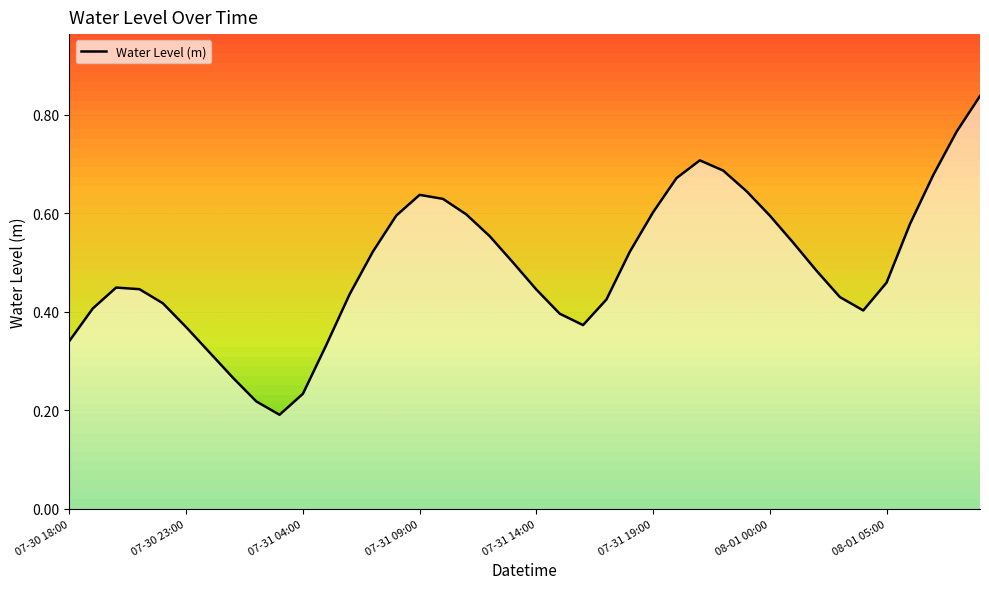

True or false: Water Level (m) has a value of 0.2 at 07-30 23:00.

False